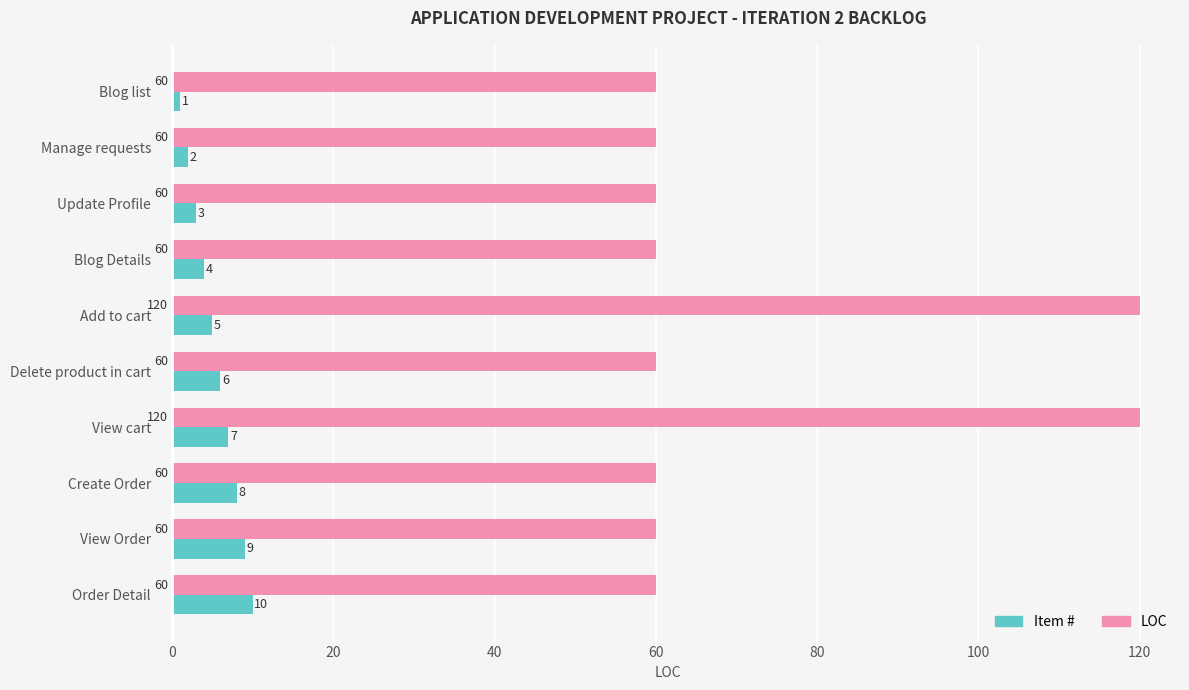

Rank the series by their maximum value, from highest to lowest.

LOC, Item #